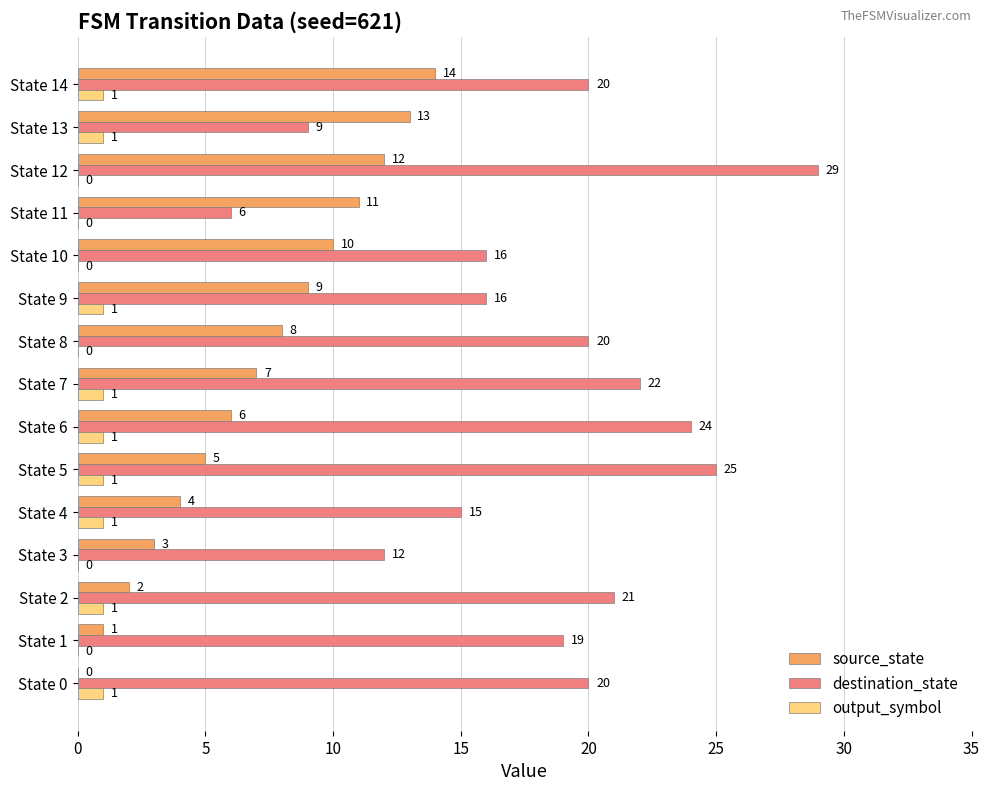

What is the sum of the destination_state values at State 10 and State 9?

32